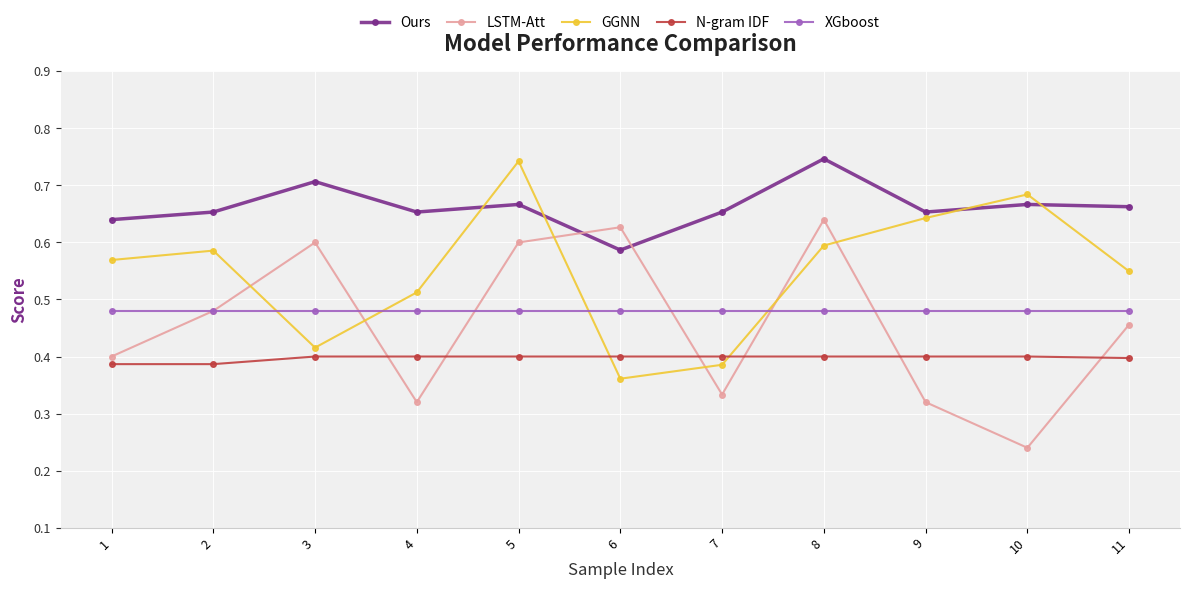

At how many categories does at least one series exceed 0?

11